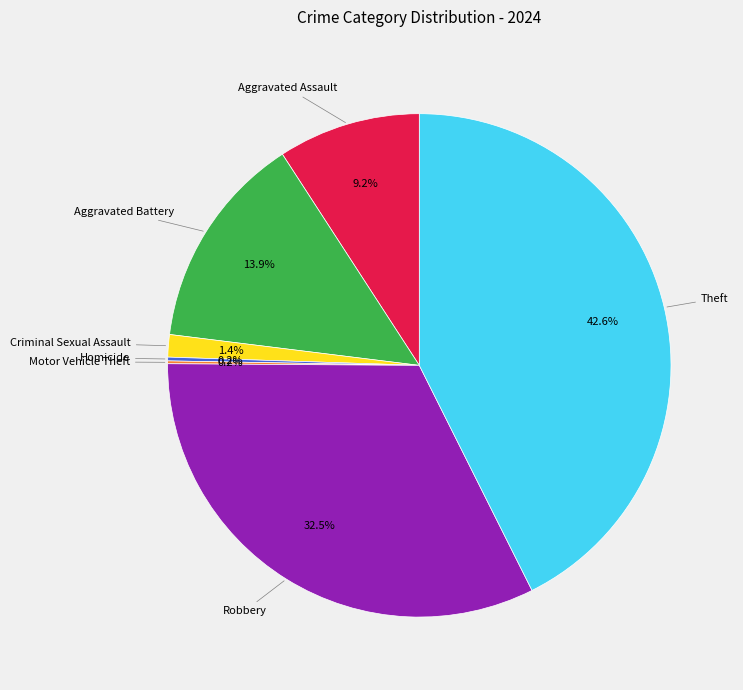

Is there any slice that represents more than half of the pie?

No